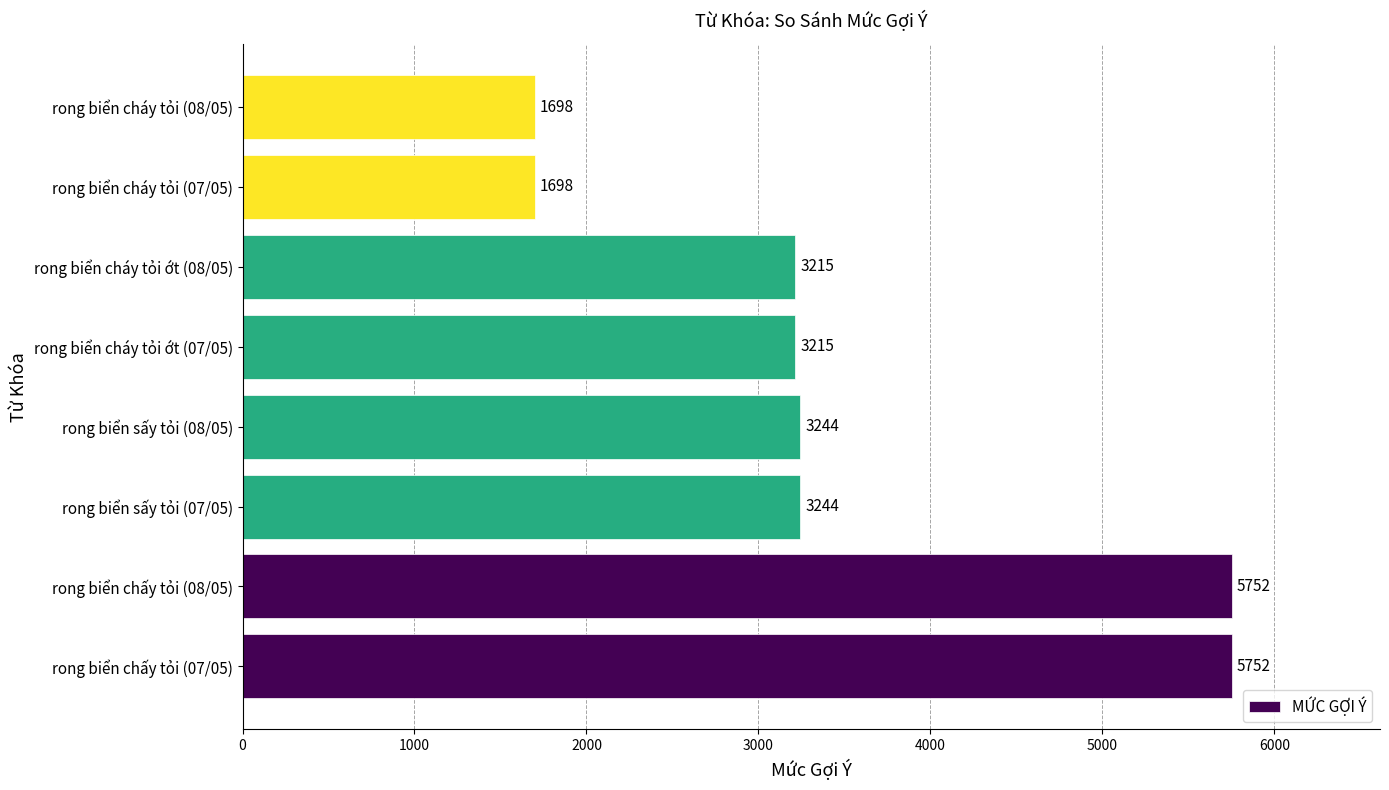

The value at rong biển cháy tỏi (07/05) is 1172. True or false?

False